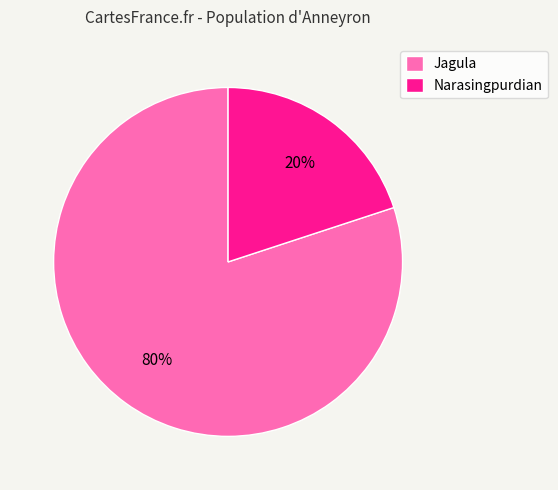

What percentage is the Jagula slice, to the nearest percent?

80%